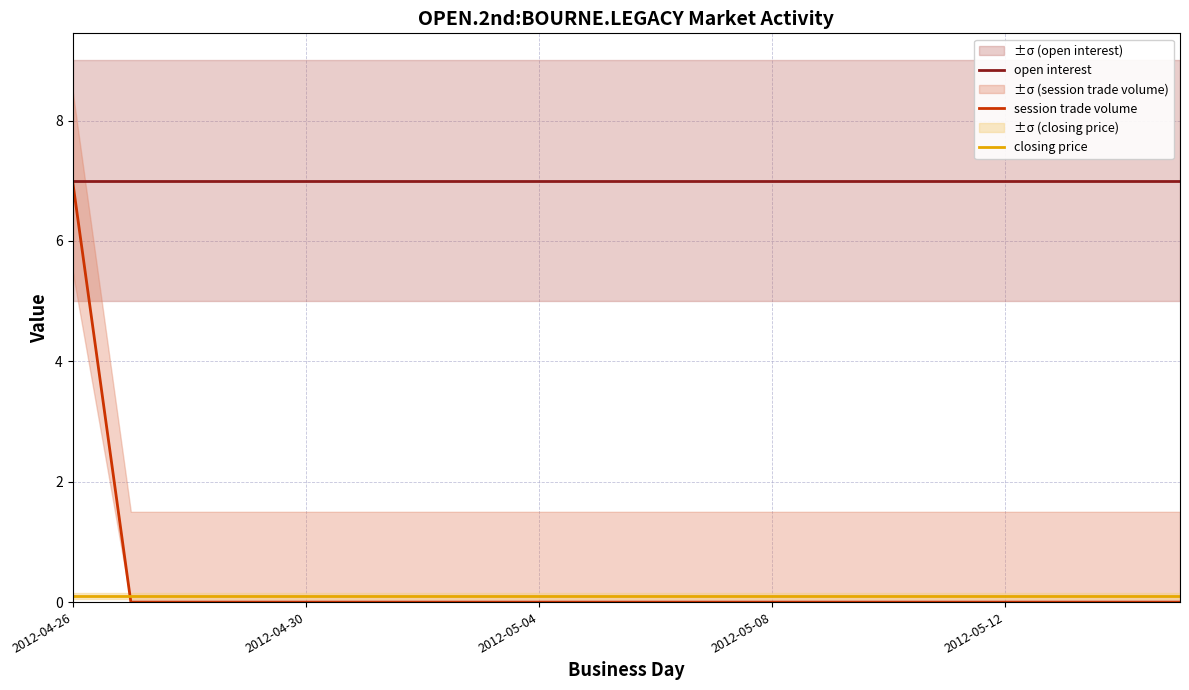

At how many categories does at least one series exceed 1?

20